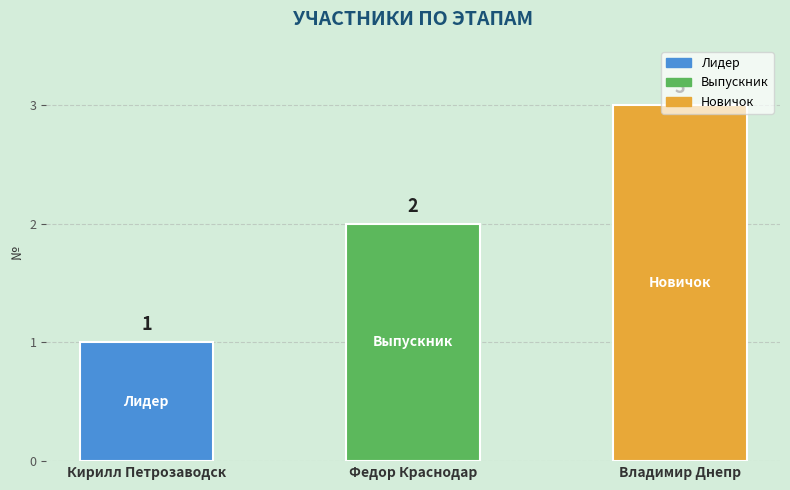

What is the difference between the maximum and minimum values?

2